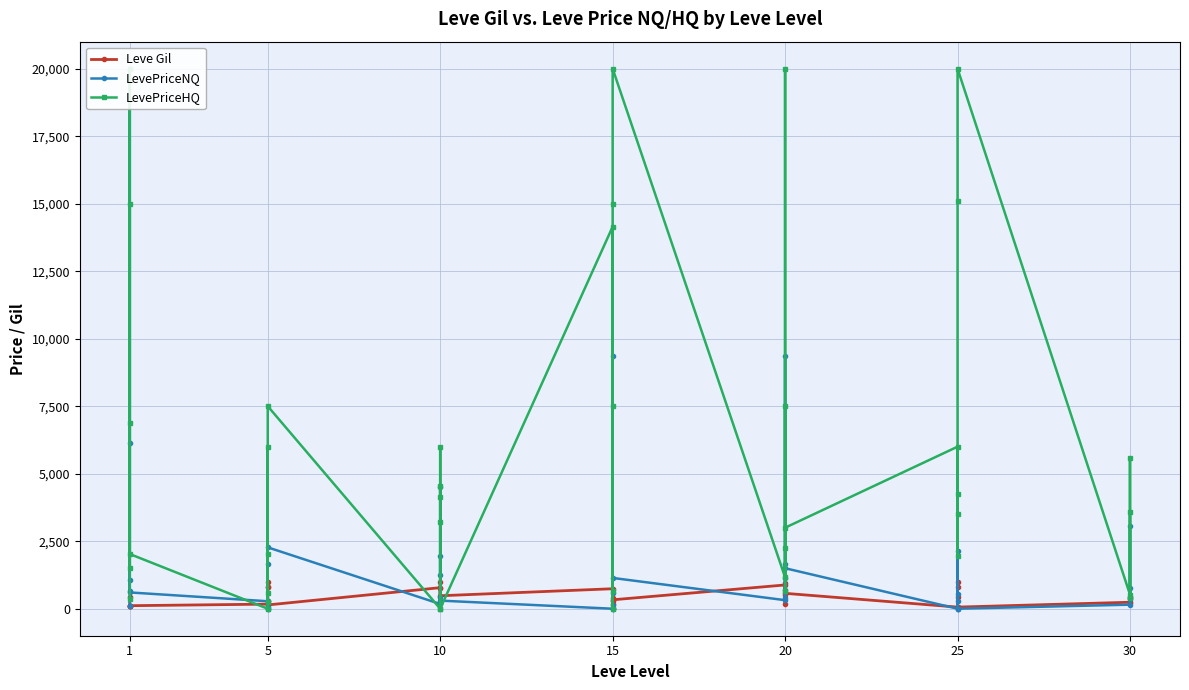

What is the difference between the LevePriceHQ values at 15 and 1?

6000.0